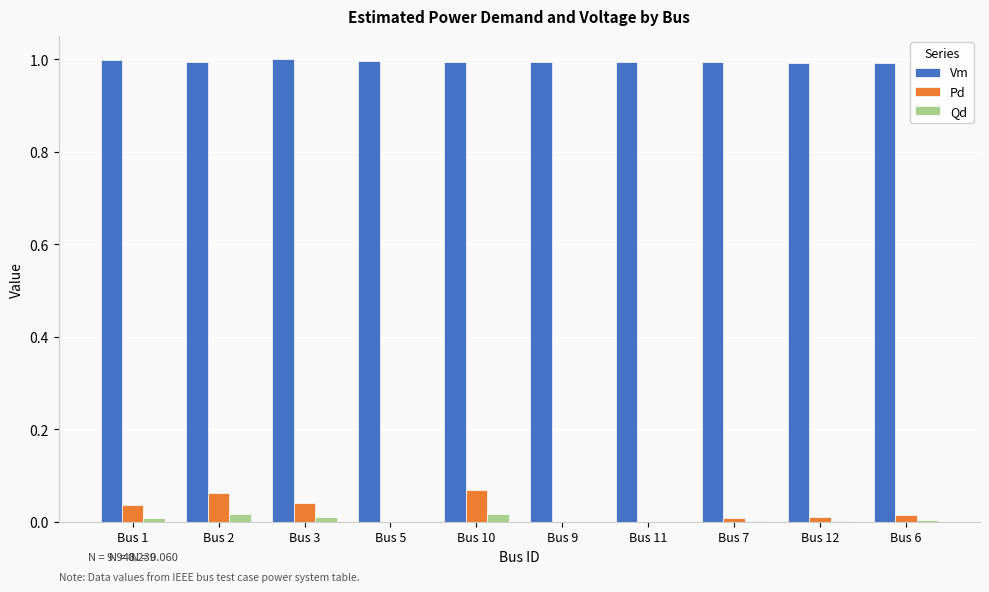

Which series has the largest total across all categories?

Vm